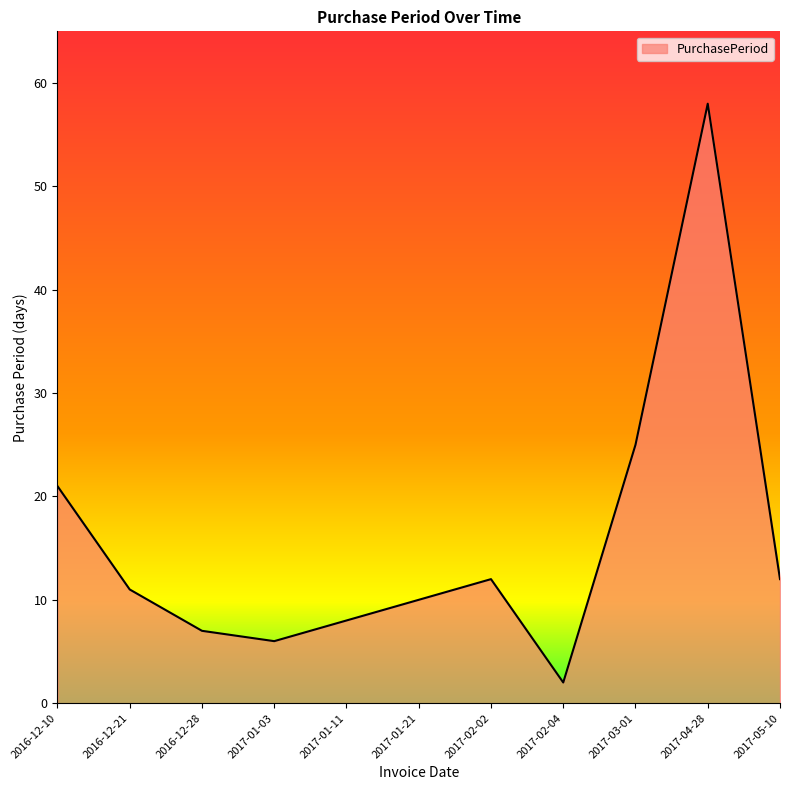

What is the difference between the maximum and minimum values?

56